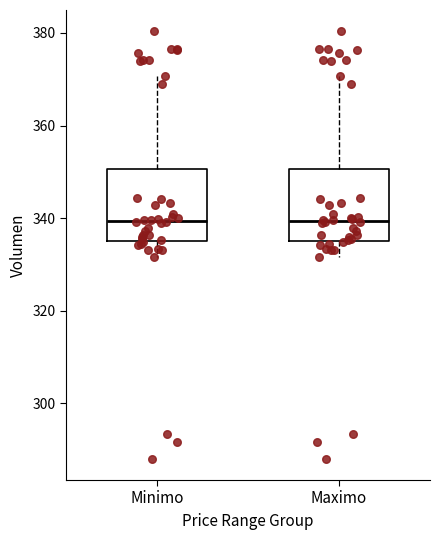

Where does the median line of the box for Maximo sit on the y-axis? The values are not printed on the chart, so give them approximately, as read against the axis.

340